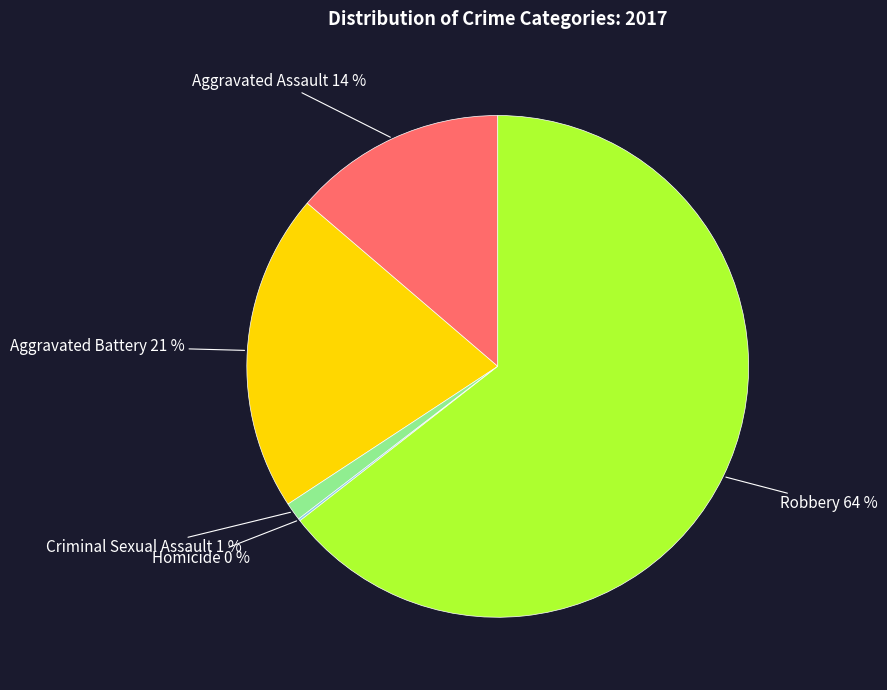

To the nearest percent, what is the difference between the largest and smallest slice percentages?

64%